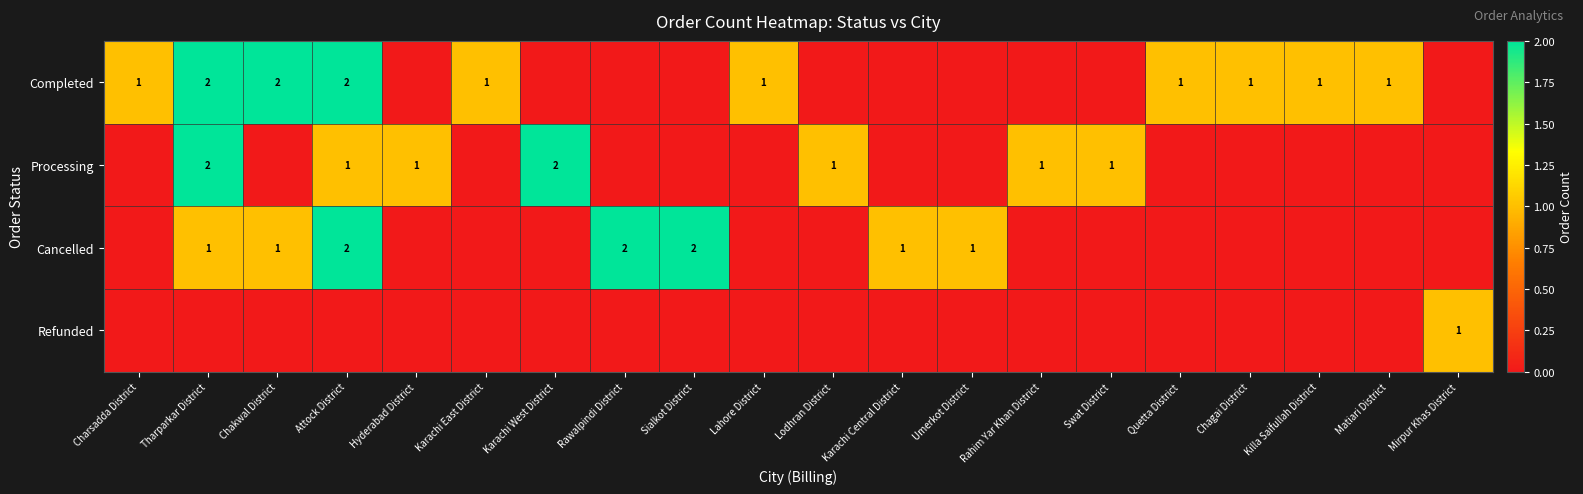

True or false: Processing has a value of 1 at Tharparkar District.

False